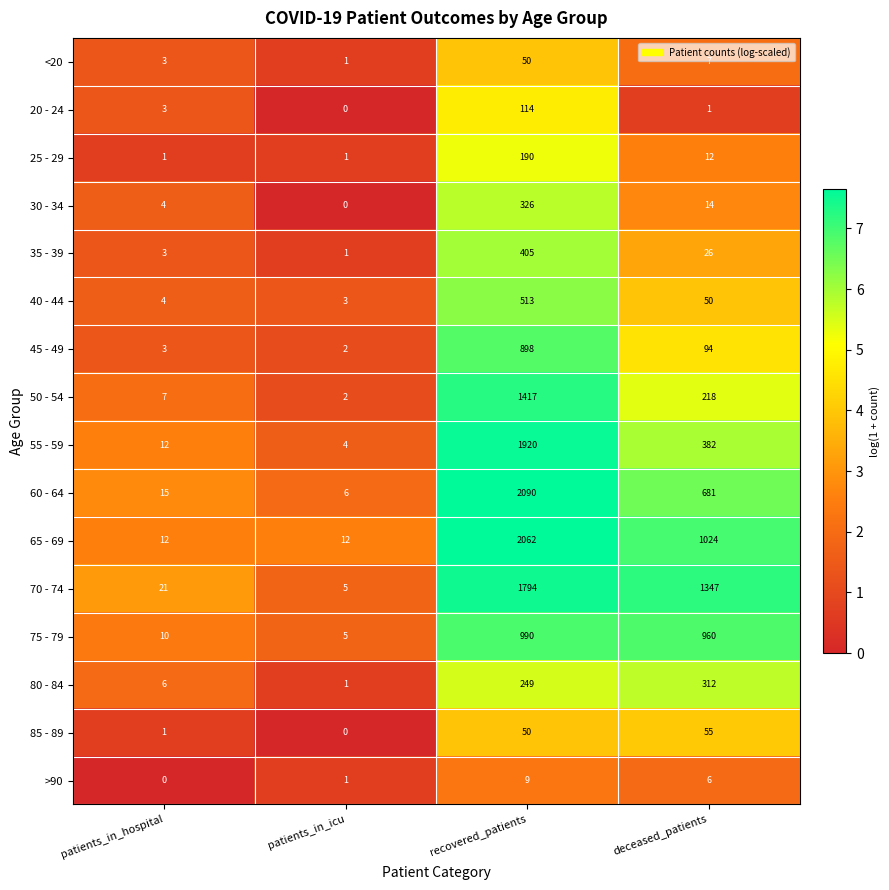

What is the maximum value shown in the chart?

2090